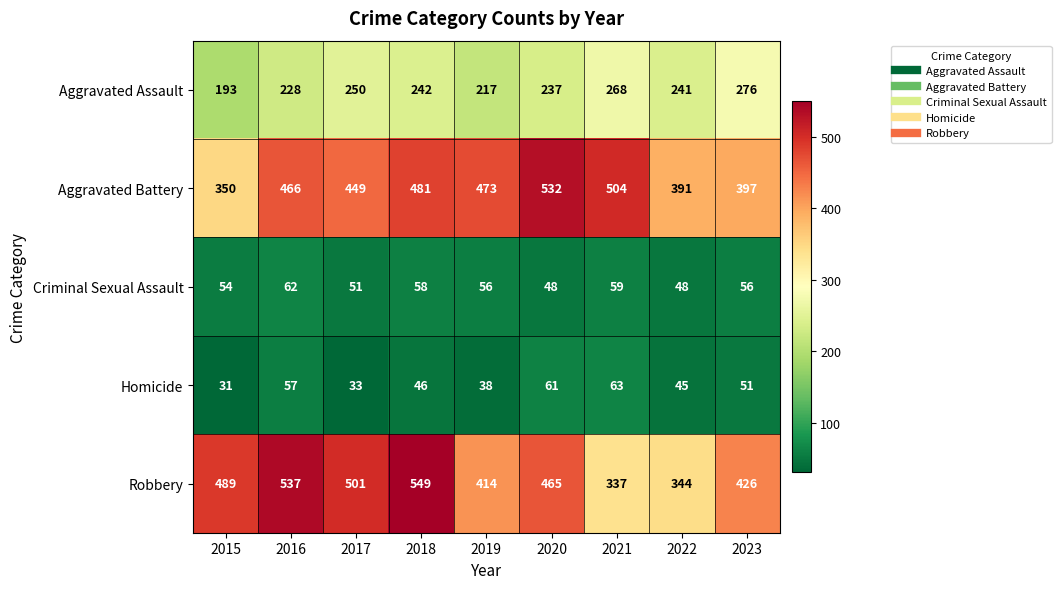

How many distinct data groups are displayed?

5